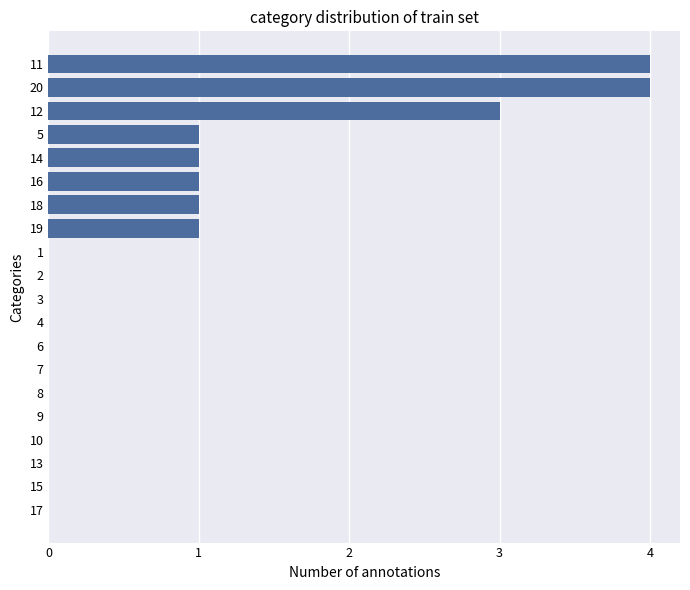

Reading bottom to top, extract all data points from this chart.

17=0	15=0	13=0	10=0	9=0	8=0	7=0	6=0	4=0	3=0	2=0	1=0	19=1	18=1	16=1	14=1	5=1	12=3	20=4	11=4